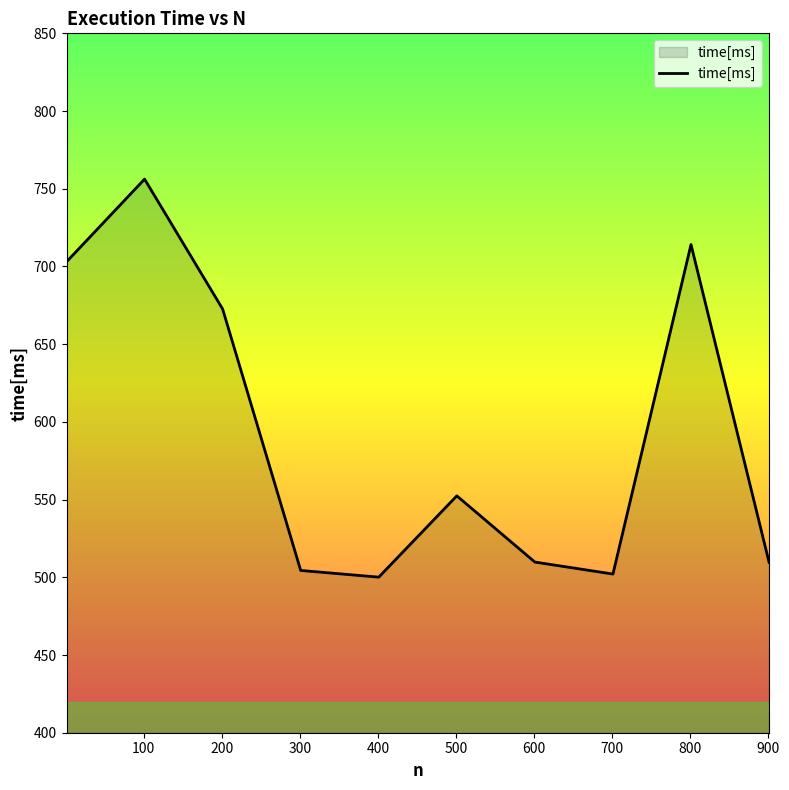

What is the difference between the maximum and minimum values?

256.1